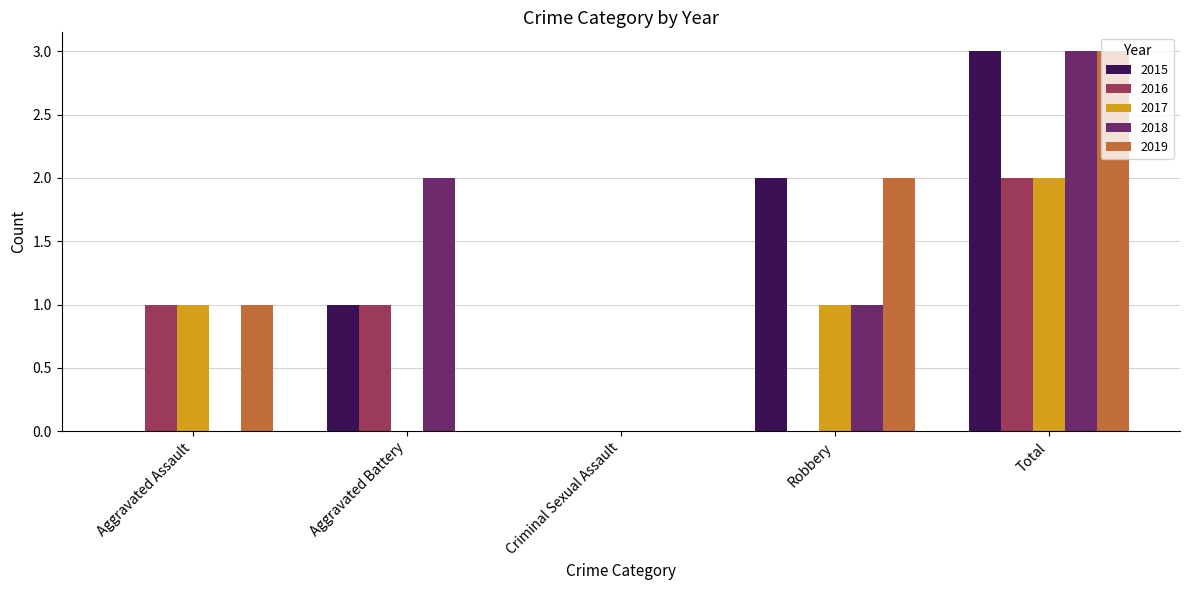

What is the sum of all 2016 values?

4